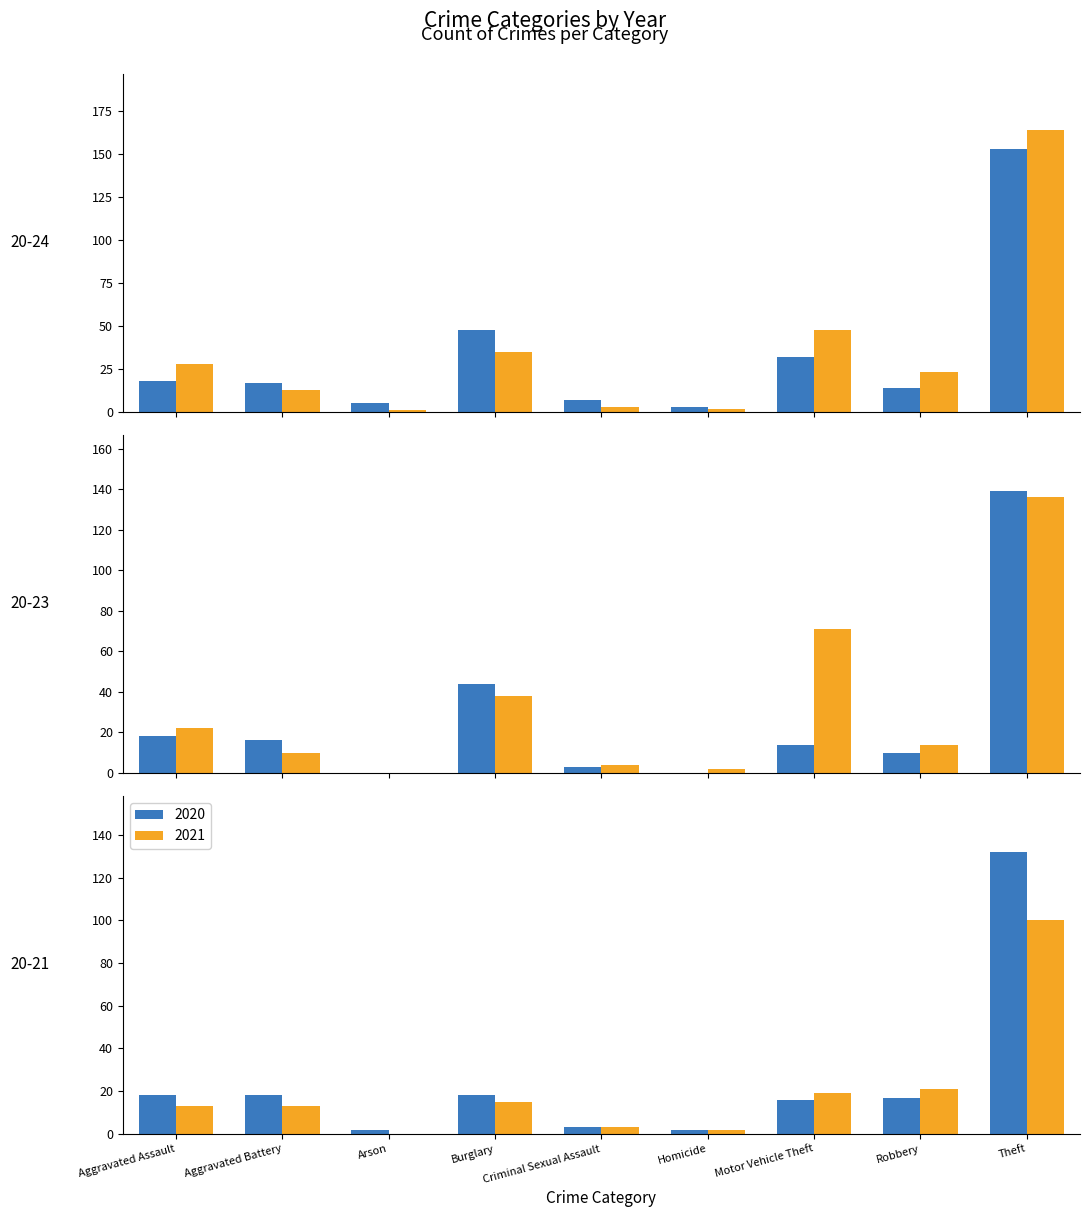

Reading left to right, list all the values displayed in this chart.

2015: Aggravated Assault=18	Aggravated Battery=17	Arson=5	Burglary=48	Criminal Sexual Assault=7	Homicide=3	Motor Vehicle Theft=32	Robbery=14	Theft=153
2019: Aggravated Assault=18	Aggravated Battery=16	Arson=0	Burglary=44	Criminal Sexual Assault=3	Homicide=0	Motor Vehicle Theft=14	Robbery=10	Theft=139
2020: Aggravated Assault=18	Aggravated Battery=18	Arson=2	Burglary=18	Criminal Sexual Assault=3	Homicide=2	Motor Vehicle Theft=16	Robbery=17	Theft=132
2021: Aggravated Assault=13	Aggravated Battery=13	Arson=0	Burglary=15	Criminal Sexual Assault=3	Homicide=2	Motor Vehicle Theft=19	Robbery=21	Theft=100
2023: Aggravated Assault=22	Aggravated Battery=10	Arson=0	Burglary=38	Criminal Sexual Assault=4	Homicide=2	Motor Vehicle Theft=71	Robbery=14	Theft=136
2024: Aggravated Assault=28	Aggravated Battery=13	Arson=1	Burglary=35	Criminal Sexual Assault=3	Homicide=2	Motor Vehicle Theft=48	Robbery=23	Theft=164